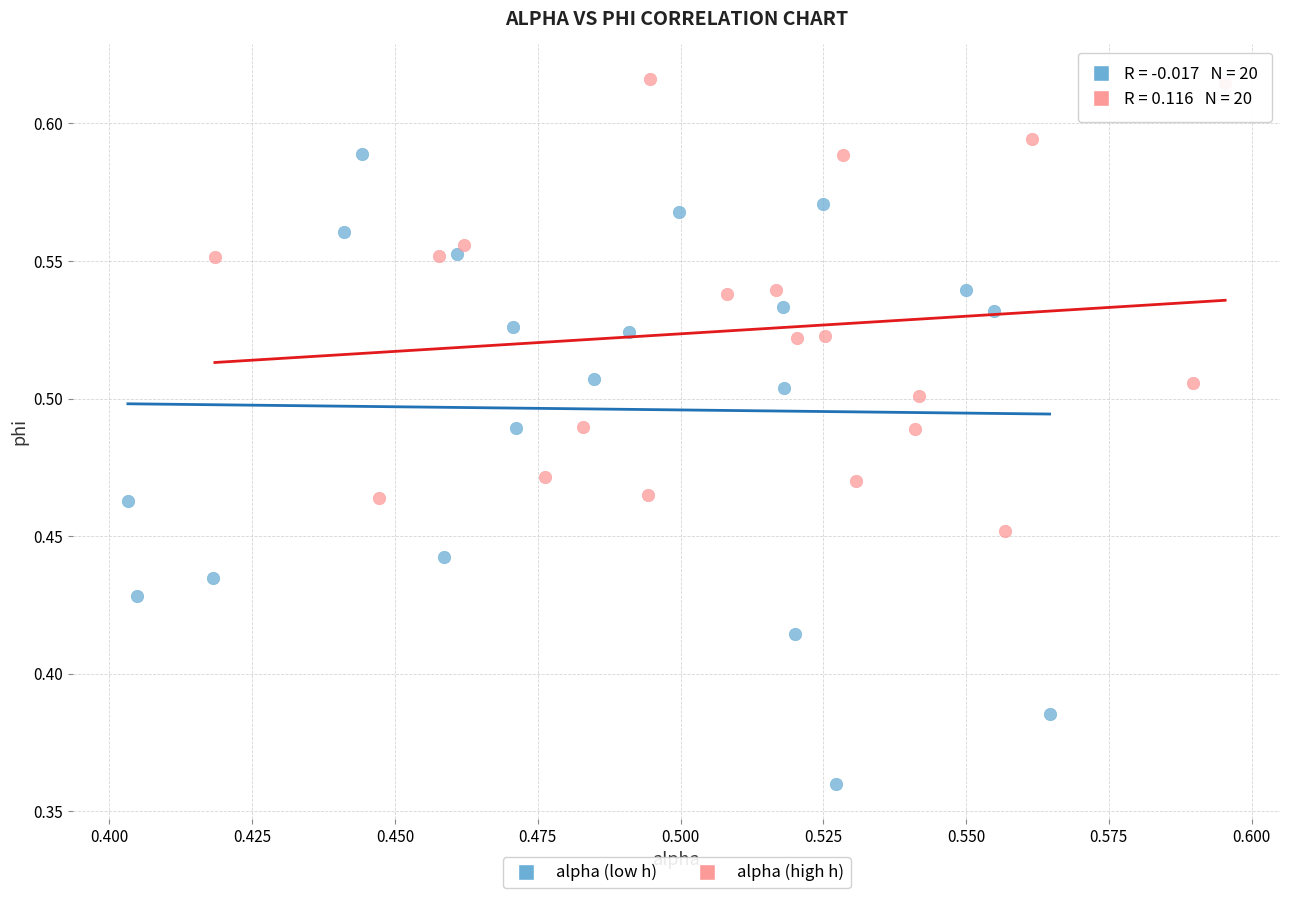

Which series has the largest Y range (max minus min)?

alpha (low h)